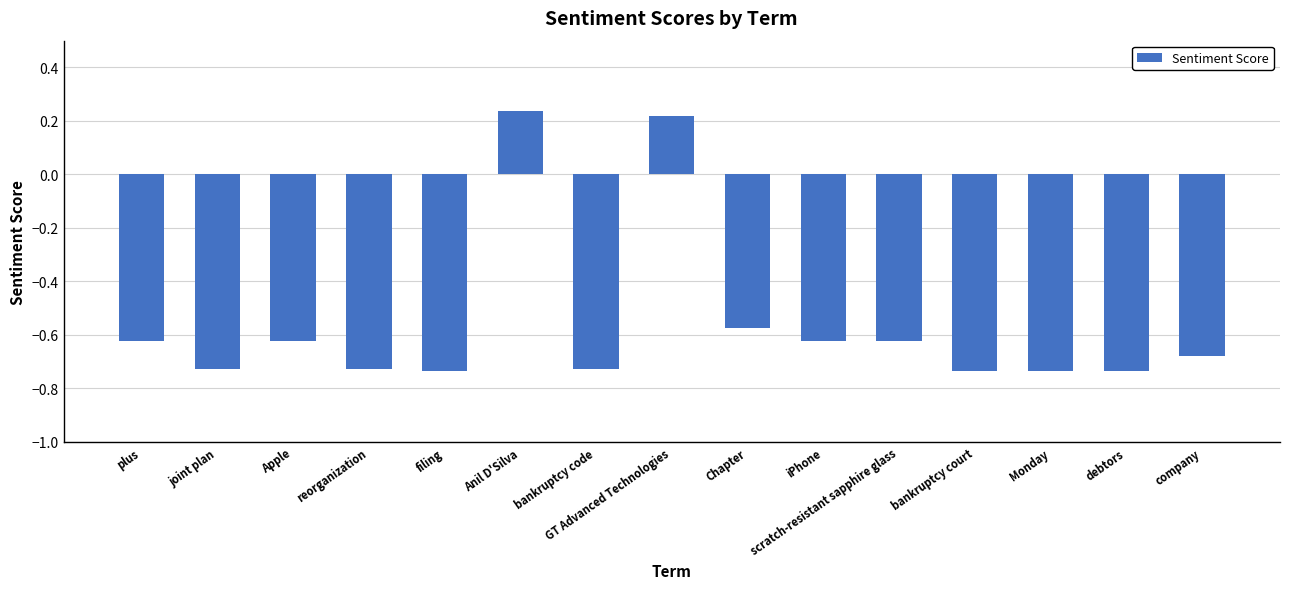

How many series are shown in this chart?

1